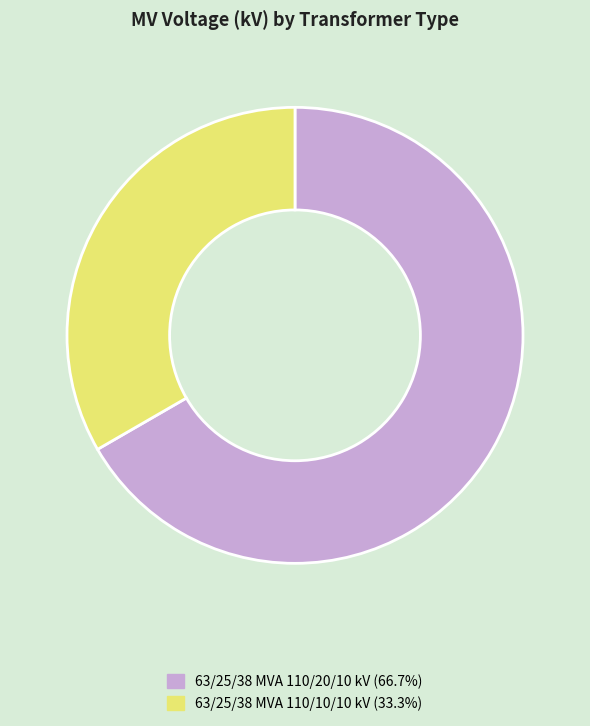

Between 63/25/38 MVA 110/20/10 kV and 63/25/38 MVA 110/10/10 kV, which is larger?

63/25/38 MVA 110/20/10 kV